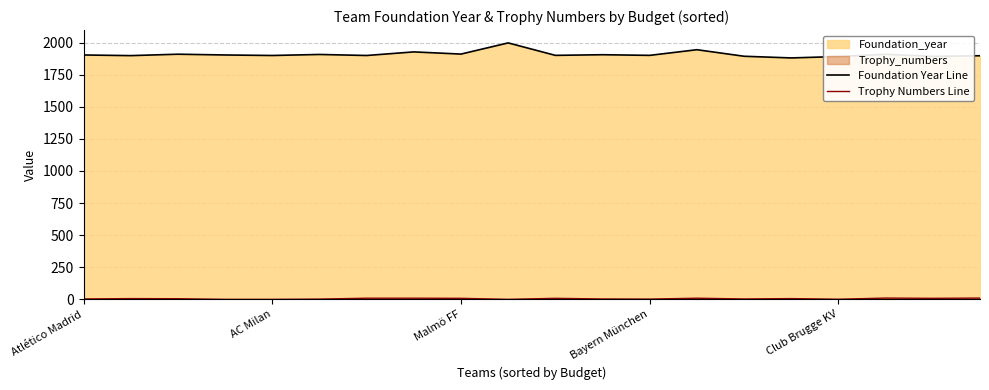

What is the greatest value displayed?

1997